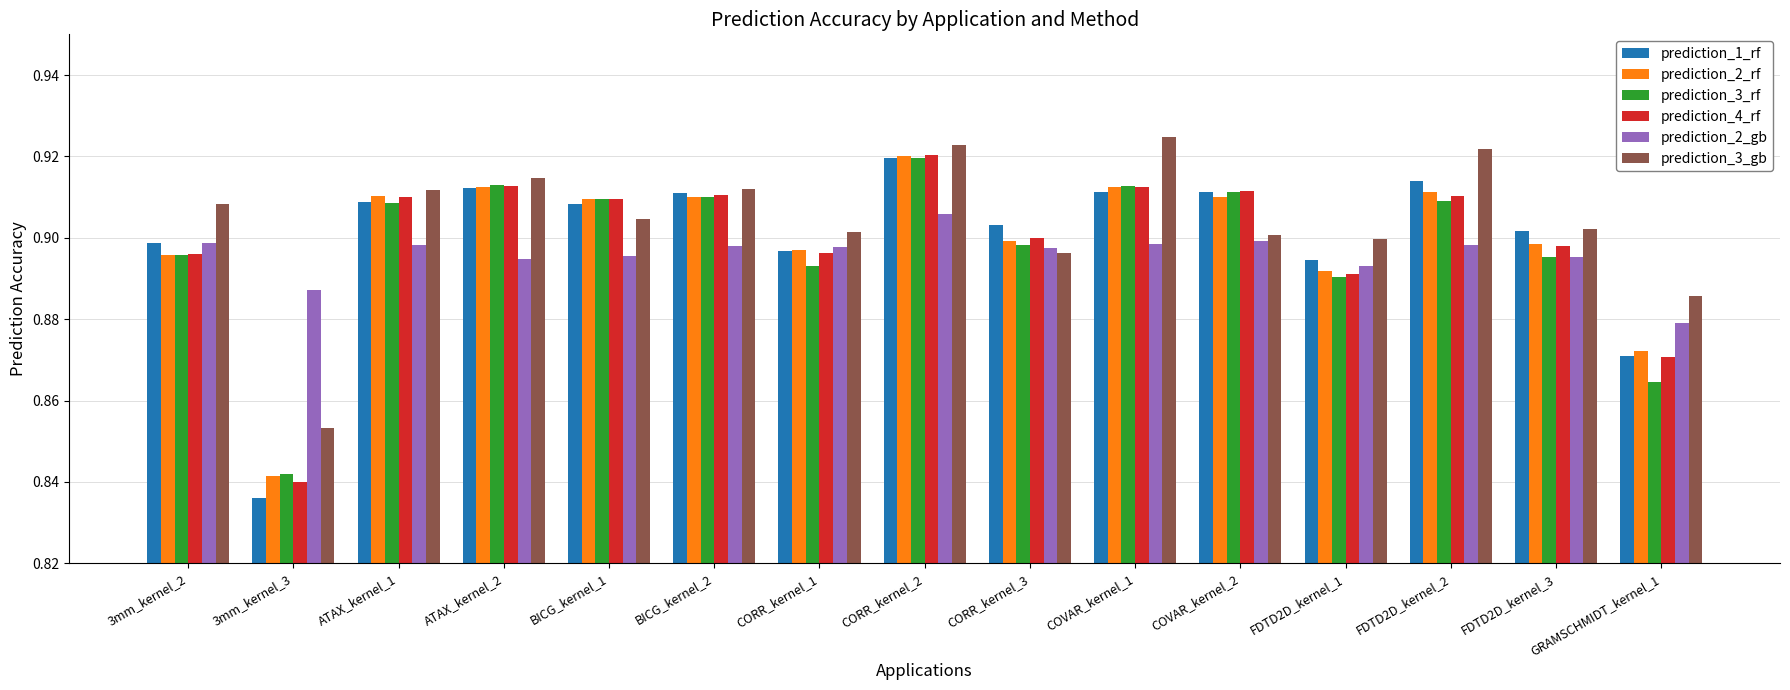

Is it true that prediction_4_rf equals 0.9 at ATAX_kernel_2?

True